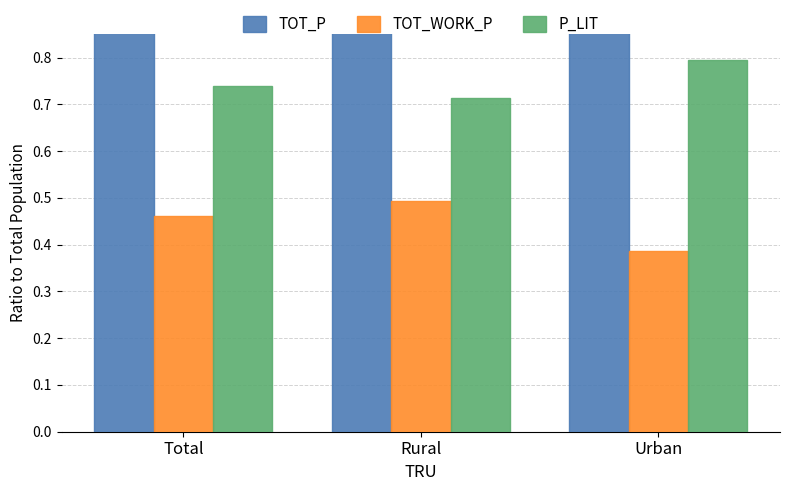

Count the P_LIT values in the range 0 to 1.

3